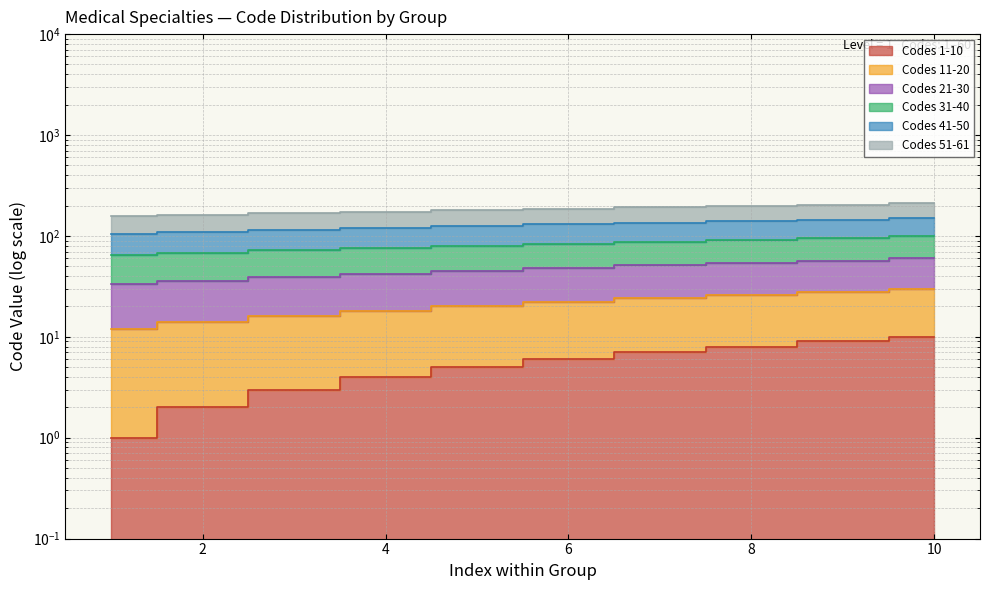

List the series in order of their peak value, highest first.

Codes 51-61, Codes 41-50, Codes 31-40, Codes 21-30, Codes 11-20, Codes 1-10